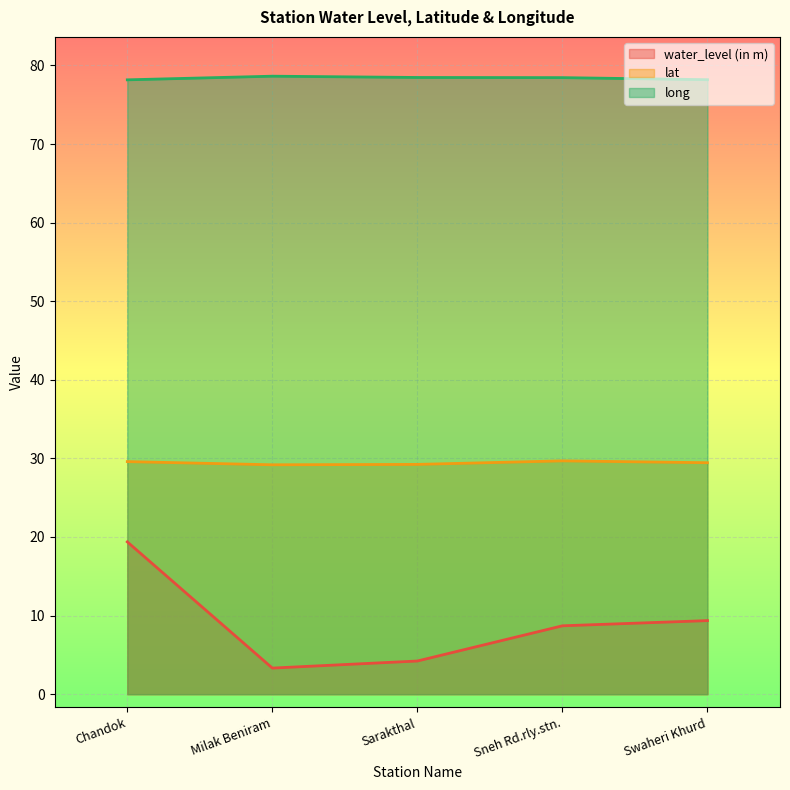

Which series has the largest range (max minus min)?

water_level (in m)